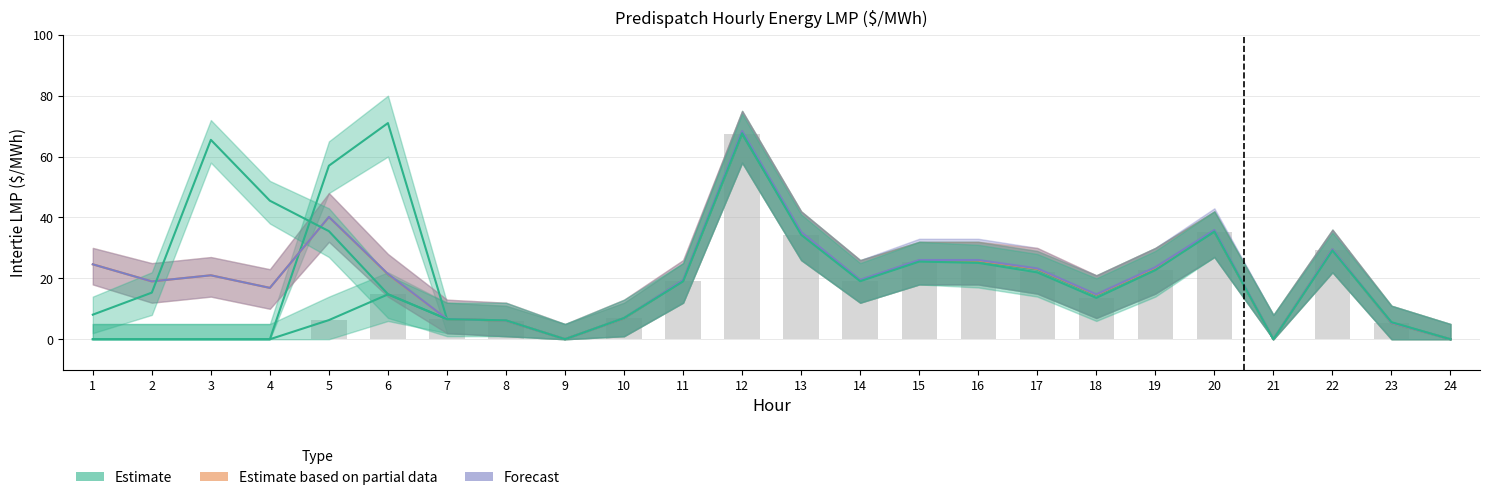

List the labels in order of EC.MARITIMES Intertie LMP value, largest first.

6, 12, 5, 20, 13, 22, 15, 16, 19, 17, 14, 11, 18, 10, 7, 8, 23, 9, 1, 2, 3, 4, 21, 24